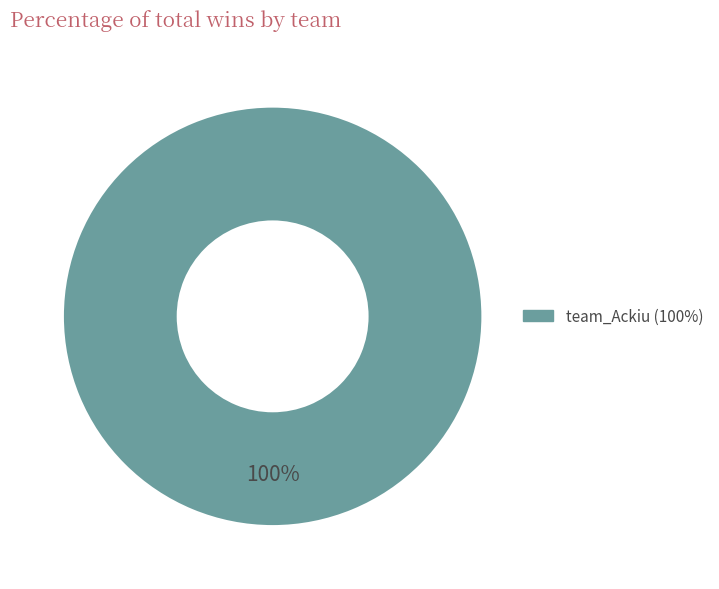

Is there a majority slice in this chart?

Yes